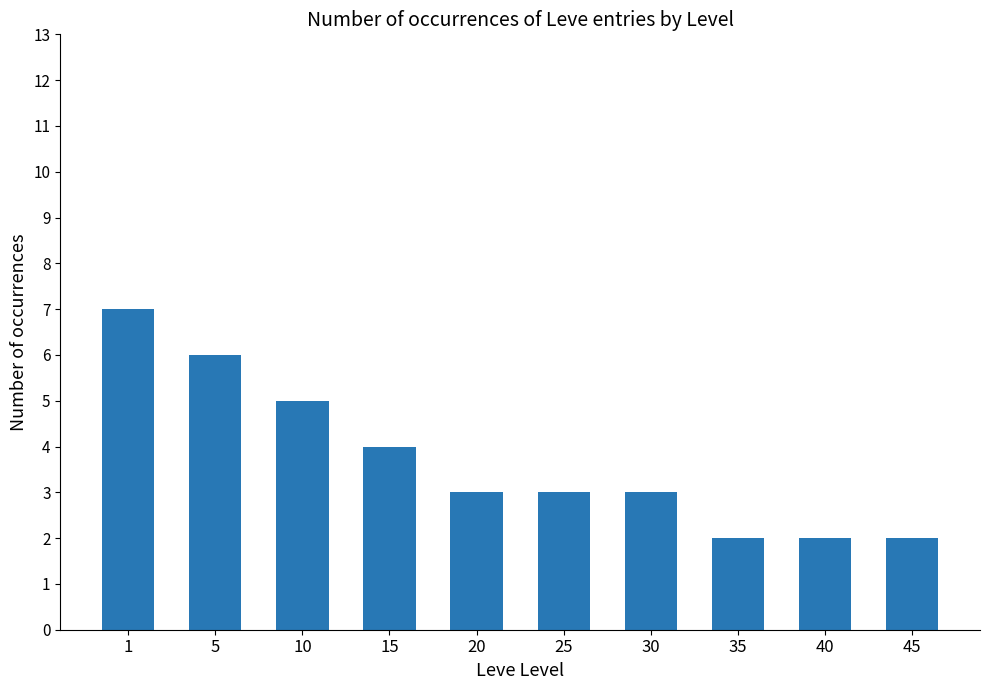

Are the bars grouped side by side (vs. stacked)?

No